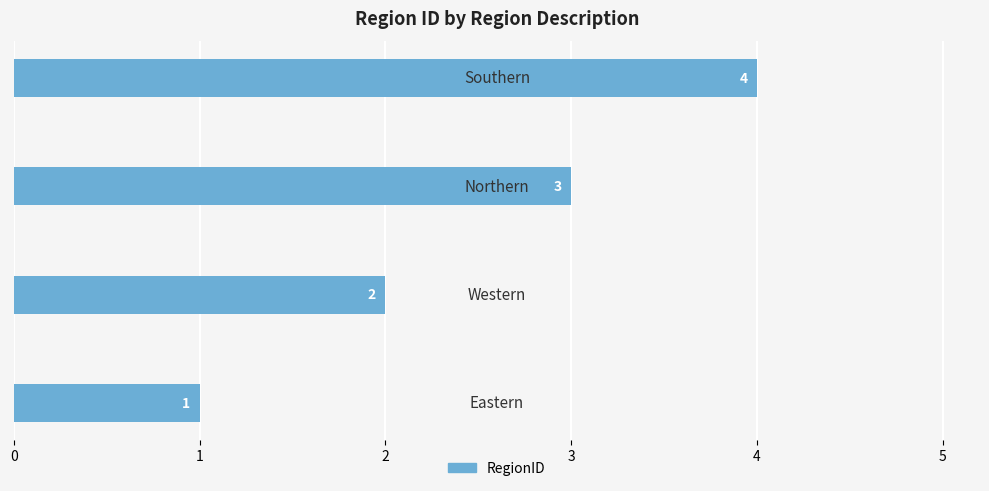

How many values are between 2 and 4?

3